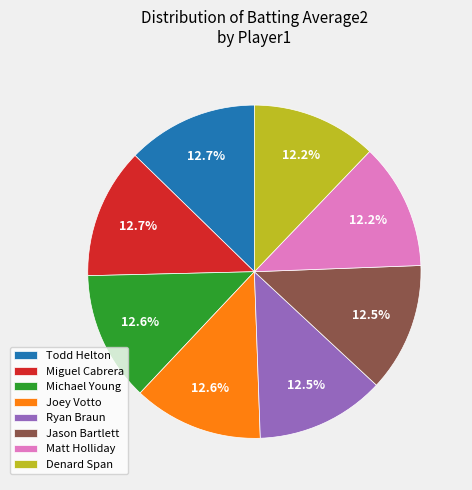

True or false: Denard Span accounts for 21% of the total.

False